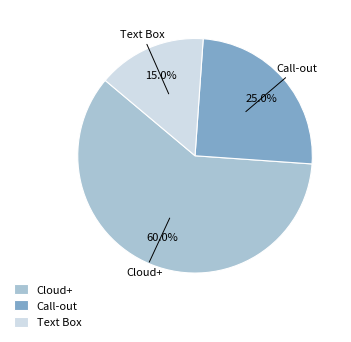

To the nearest percent, what is the difference between the Text Box and Cloud+ slice percentages?

45%